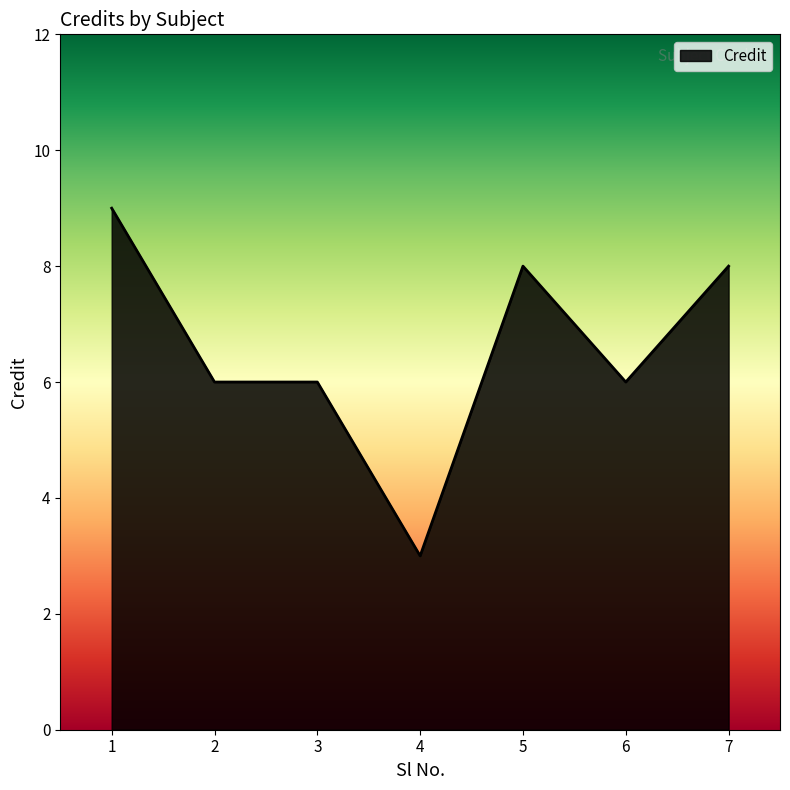

How many lines are shown in the chart?

1